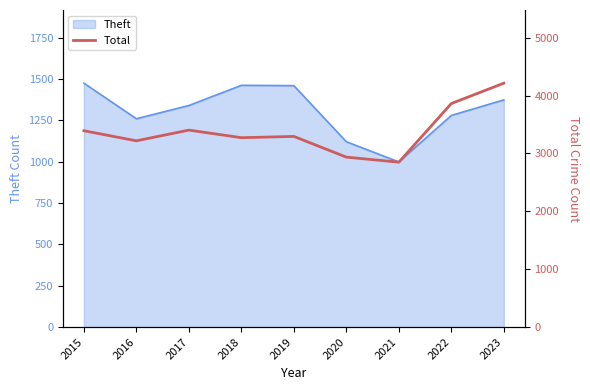

What is the smallest value displayed?

2849